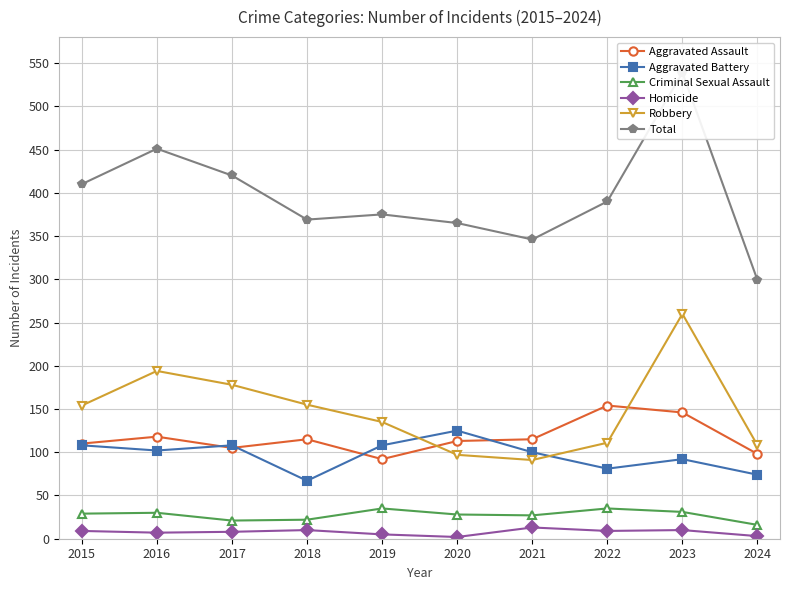

Reading left to right, extract all data points from this chart.

Aggravated Assault: 2015=110	2016=118	2017=105	2018=115	2019=92	2020=113	2021=115	2022=154	2023=146	2024=98
Aggravated Battery: 2015=108	2016=102	2017=108	2018=67	2019=108	2020=125	2021=100	2022=81	2023=92	2024=74
Criminal Sexual Assault: 2015=29	2016=30	2017=21	2018=22	2019=35	2020=28	2021=27	2022=35	2023=31	2024=16
Homicide: 2015=9	2016=7	2017=8	2018=10	2019=5	2020=2	2021=13	2022=9	2023=10	2024=3
Robbery: 2015=154	2016=194	2017=178	2018=155	2019=135	2020=97	2021=91	2022=111	2023=260	2024=108
Total: 2015=410	2016=451	2017=420	2018=369	2019=375	2020=365	2021=346	2022=390	2023=539	2024=299